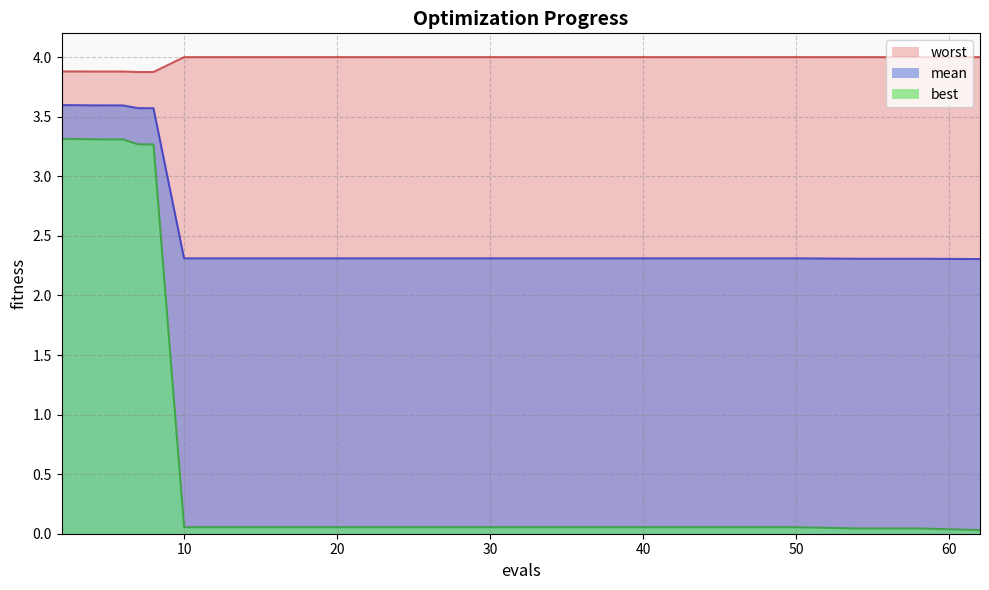

What are all the series names shown in the legend?

mean, best, worst